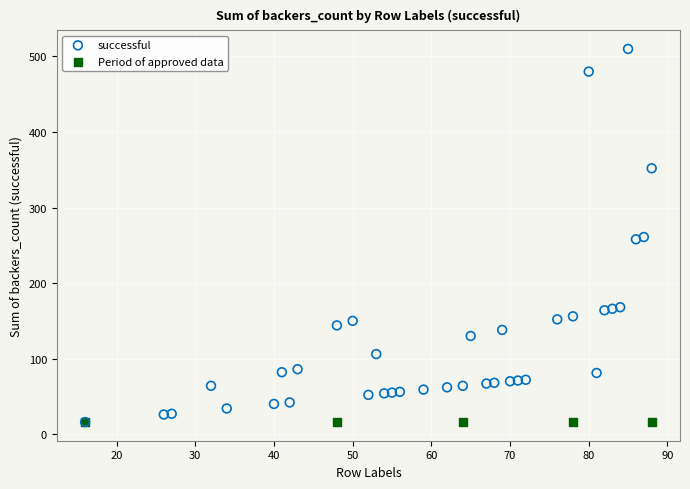

Which series contains the highest Y value?

successful